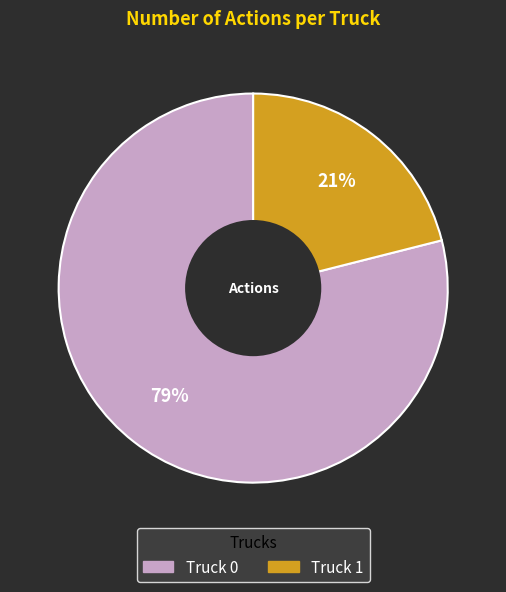

Is it true that Truck 0 is 79% of the pie?

True